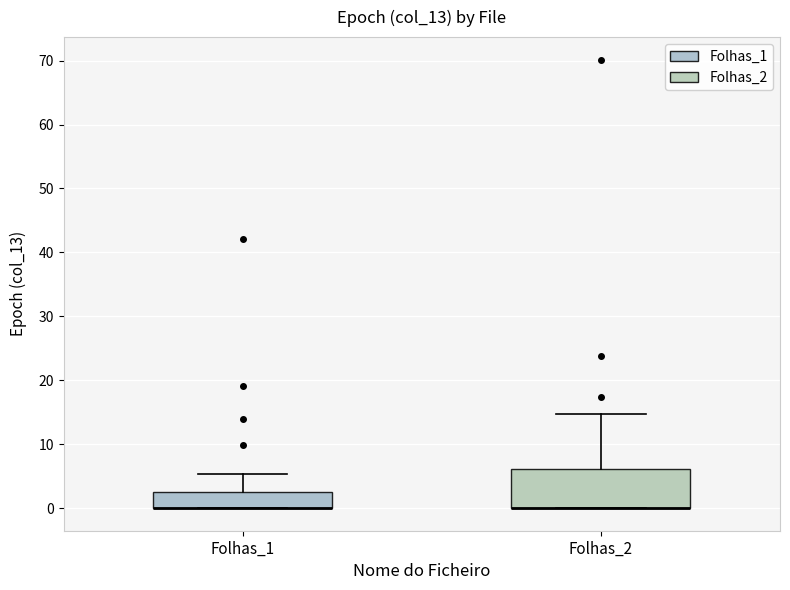

Where is the lower edge of the box for Folhas_2 on the y-axis? The values are not printed on the chart, so give them approximately, as read against the axis.

0